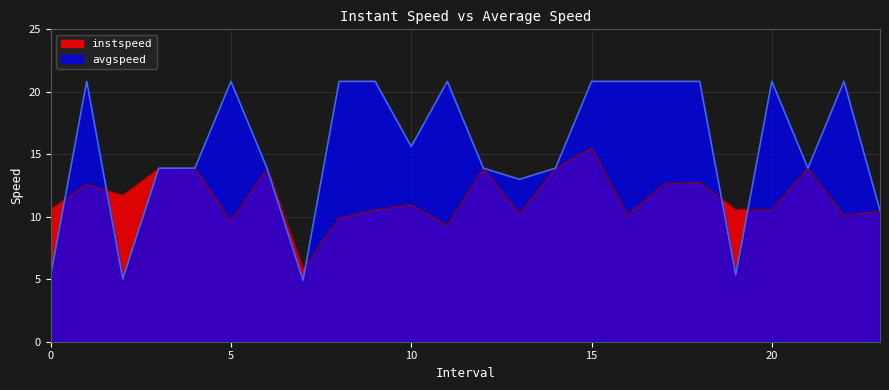

In avgspeed, how many points are lower than both neighbors (excluding endpoints)?

6